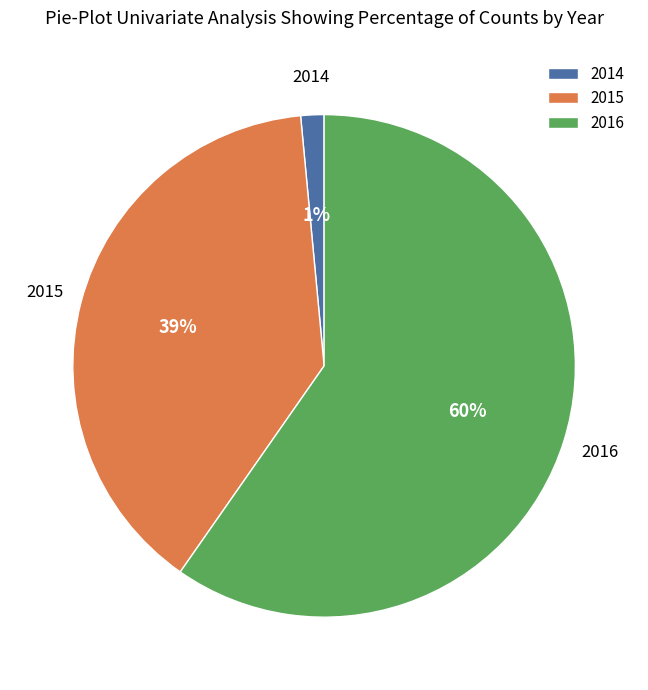

What is the largest slice in the pie chart?

2016